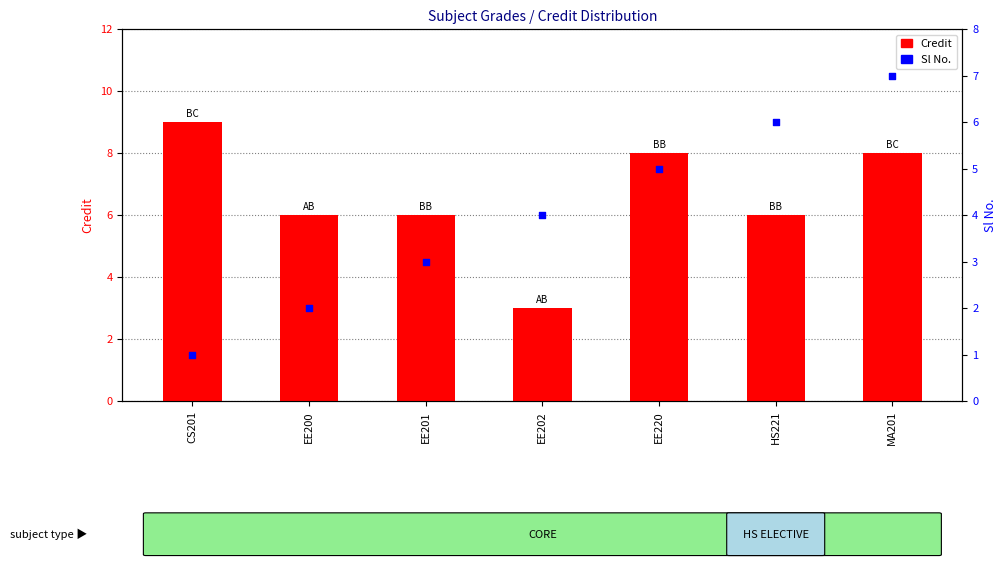

Which series reaches the maximum Y coordinate?

Credit